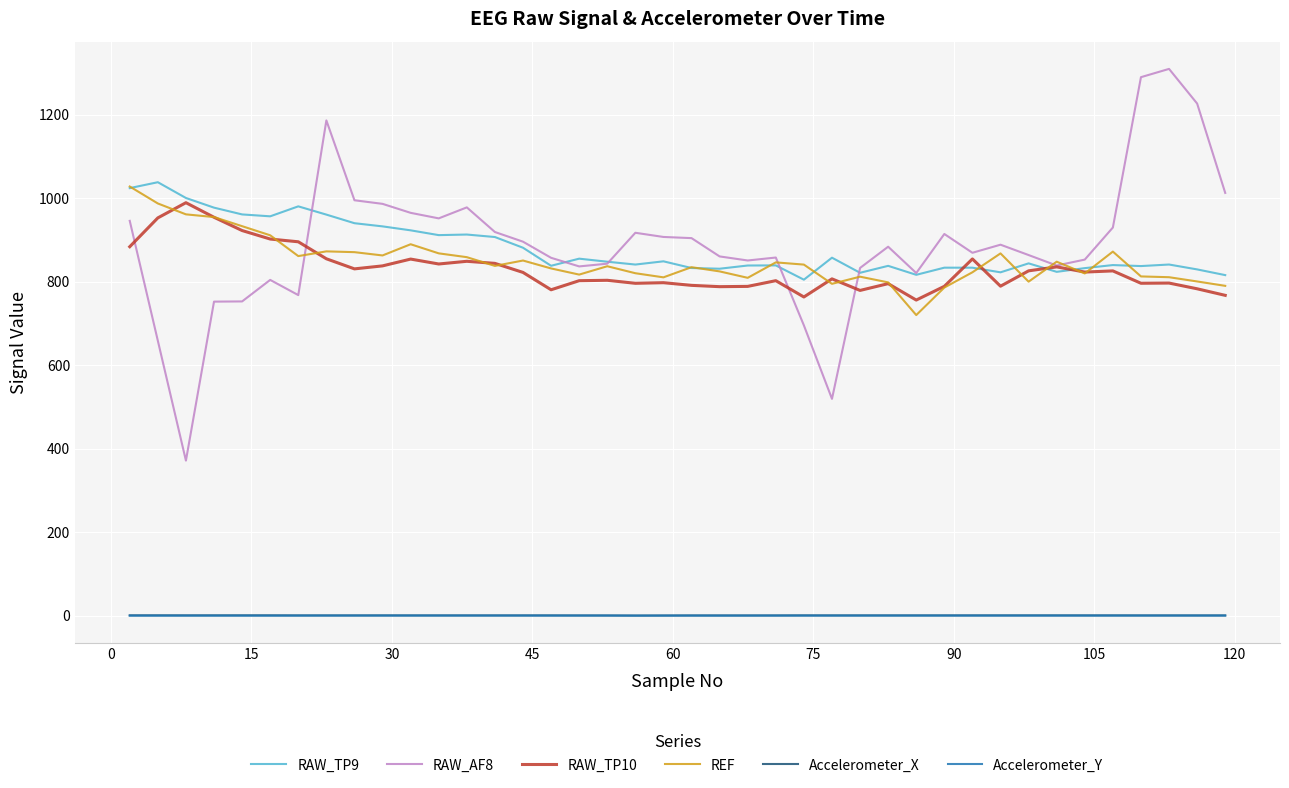

What is the maximum value shown in the chart?

1310.0